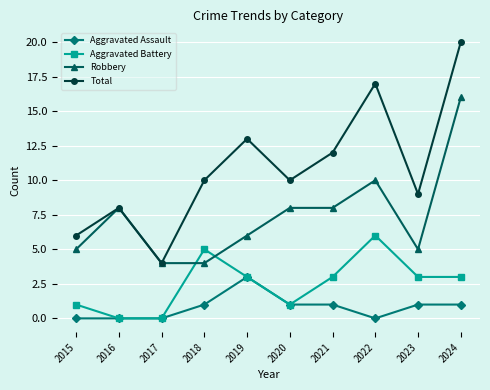

True or false: Total has more than 2 points higher than both neighbors.

True